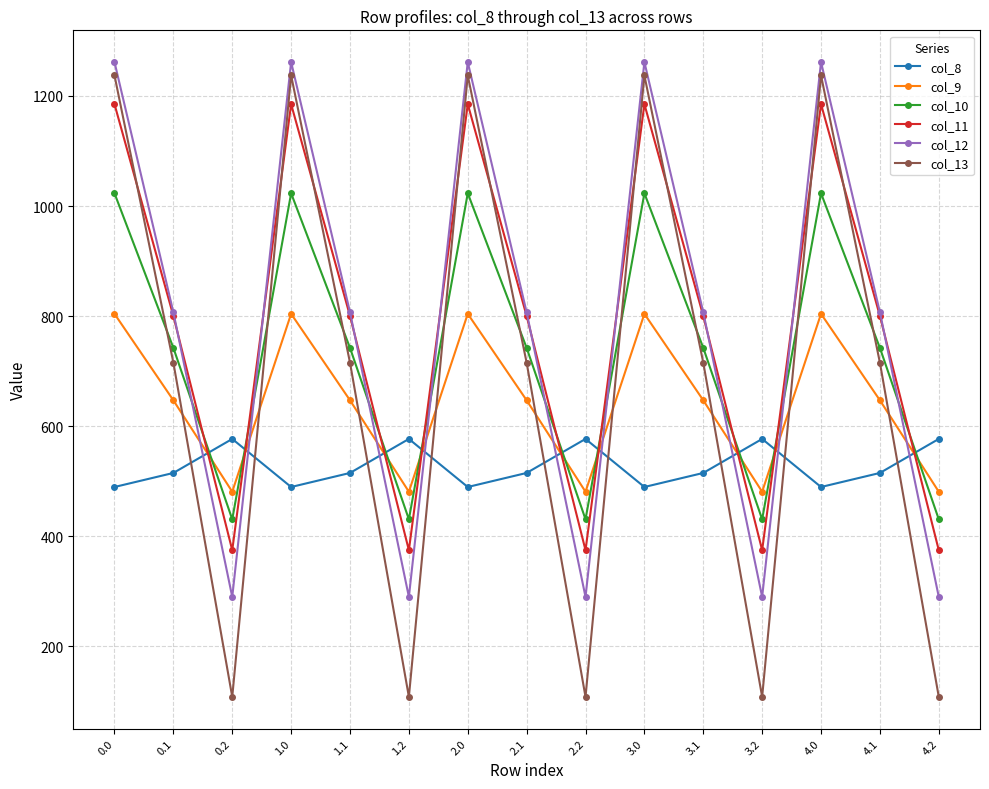

True or false: col_8 has a value of 362.6 at 0.2.

False